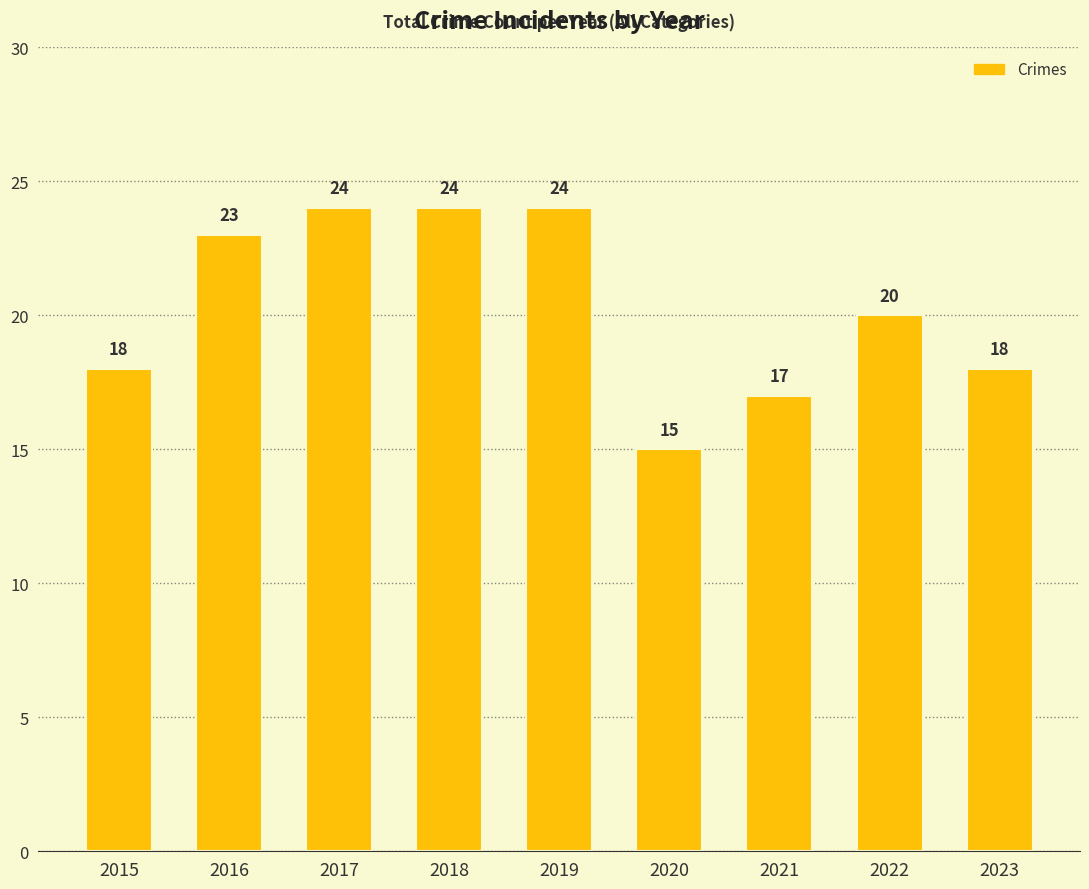

True or false: the data shows 17 at 2021.

True